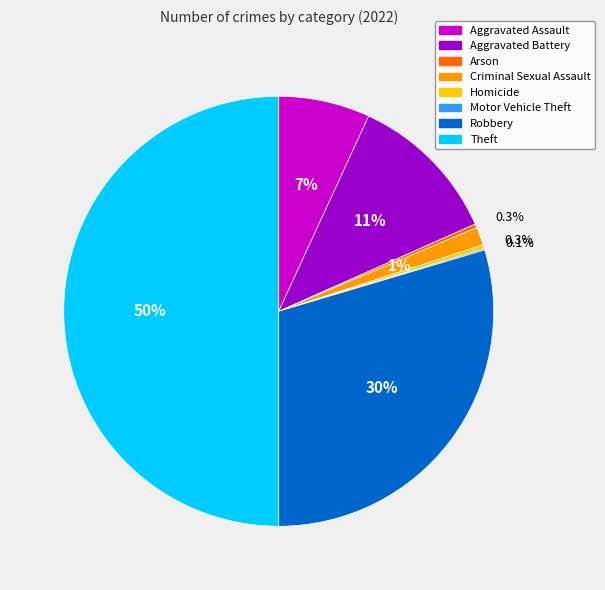

Is Robbery the majority of the pie?

No